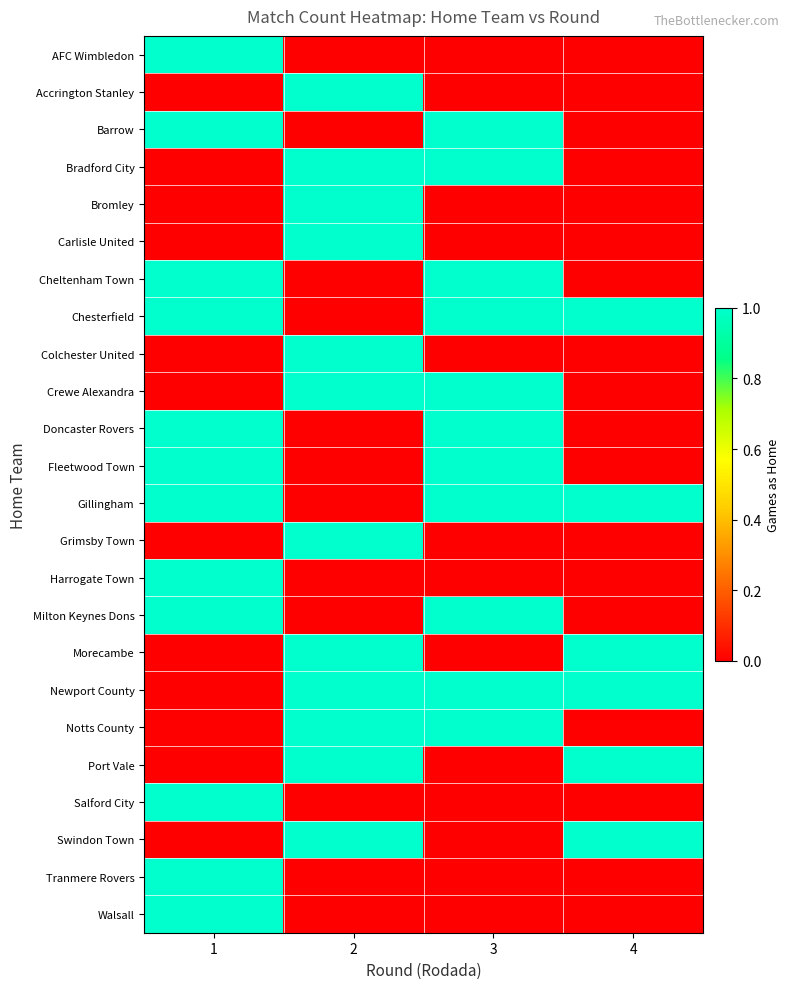

Between 4 and 2, which is larger?

4